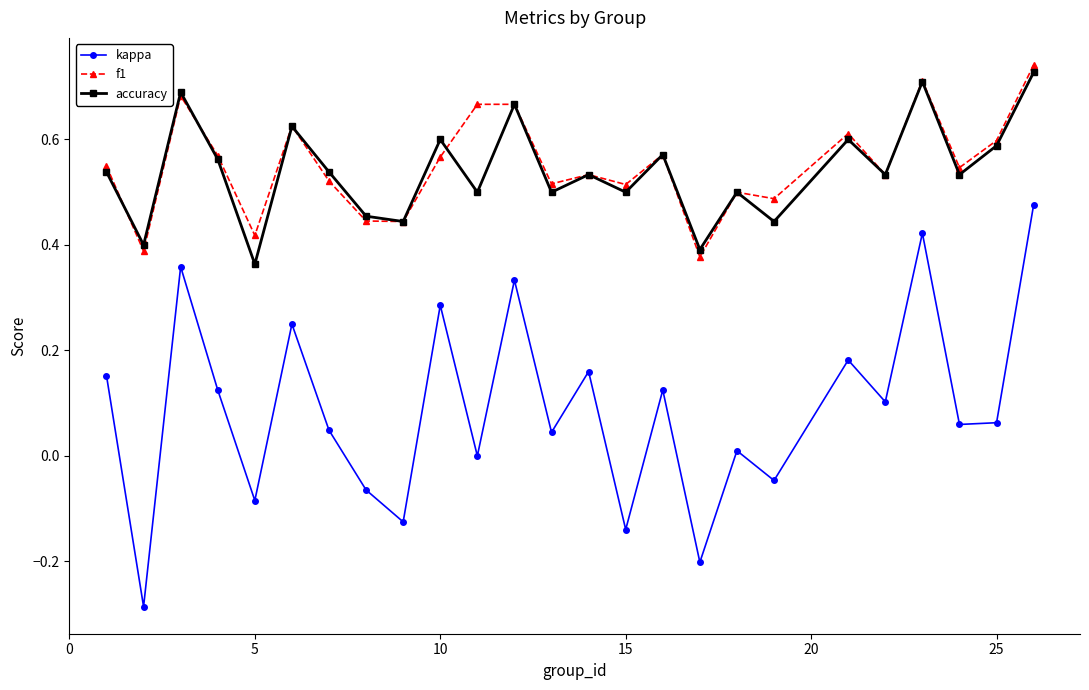

How many interior local peaks does the kappa series have?

9